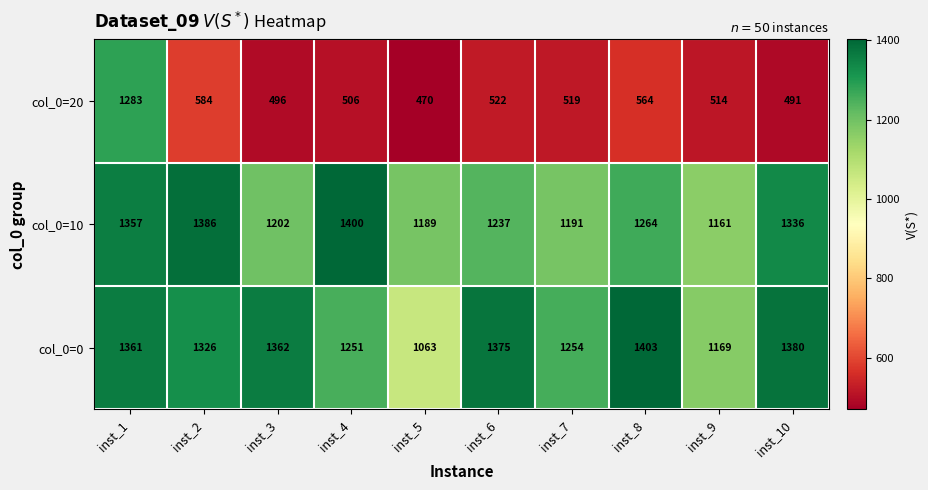

What is the difference between the second highest and minimum values in the col_0=0 series?

317